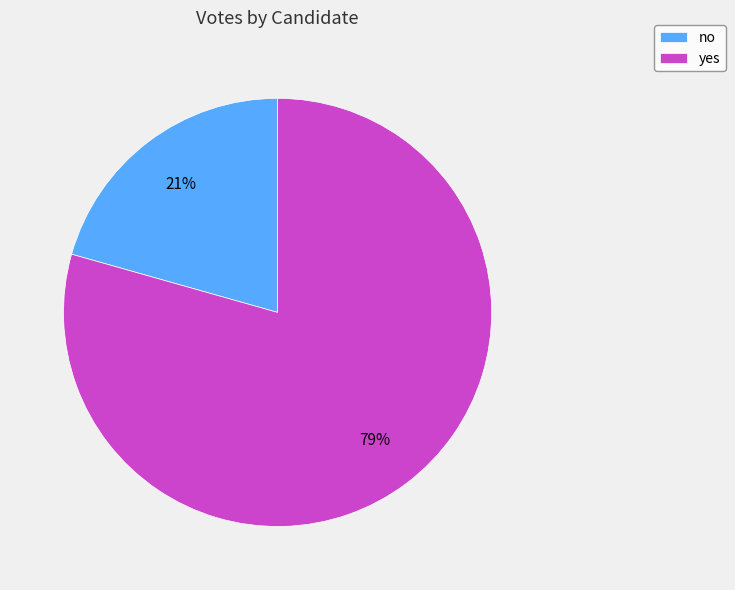

Rank the categories by value from lowest to highest.

no, yes